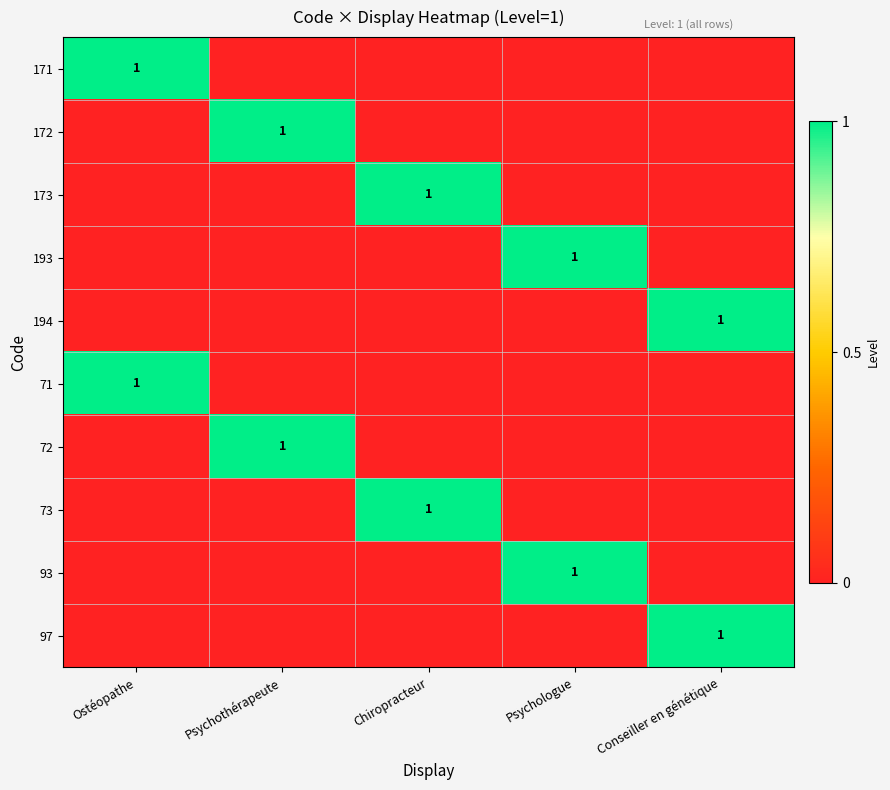

How many distinct data groups are displayed?

10